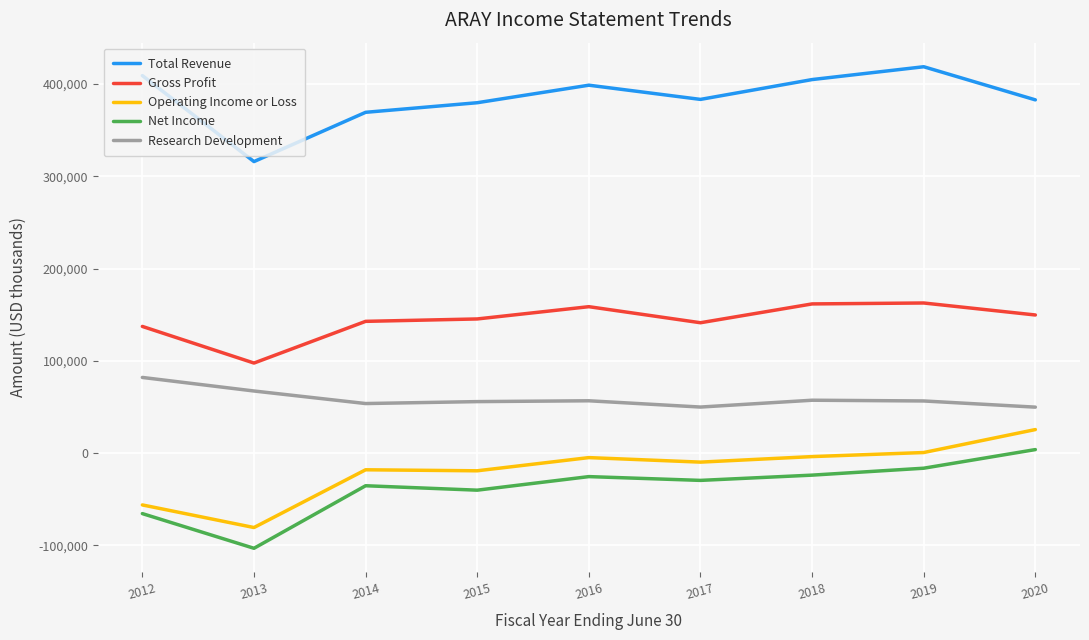

Is it true that Net Income equals -60179 at 2015?

False